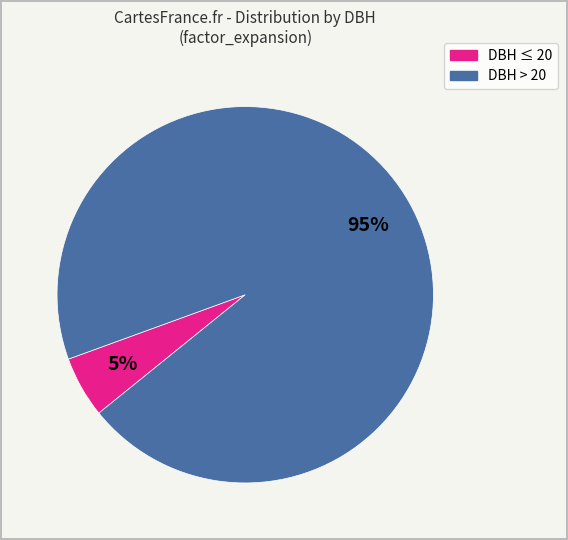

Is there a majority slice in this chart?

Yes